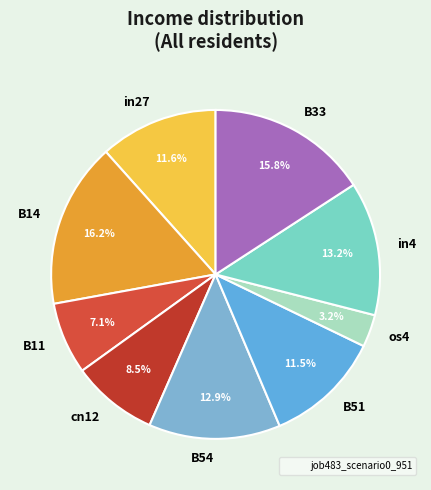

Does in27 account for over 50% of the chart?

No